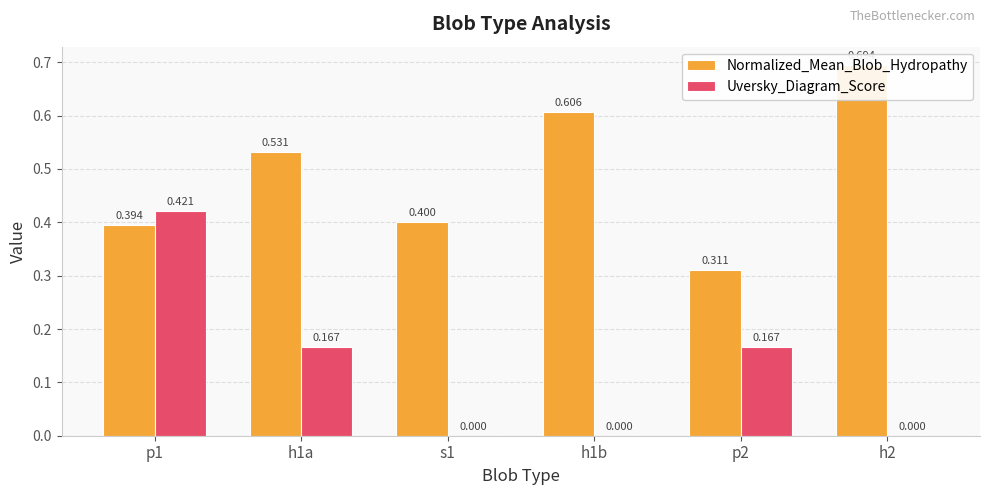

Which series has the widest spread of values?

Uversky_Diagram_Score